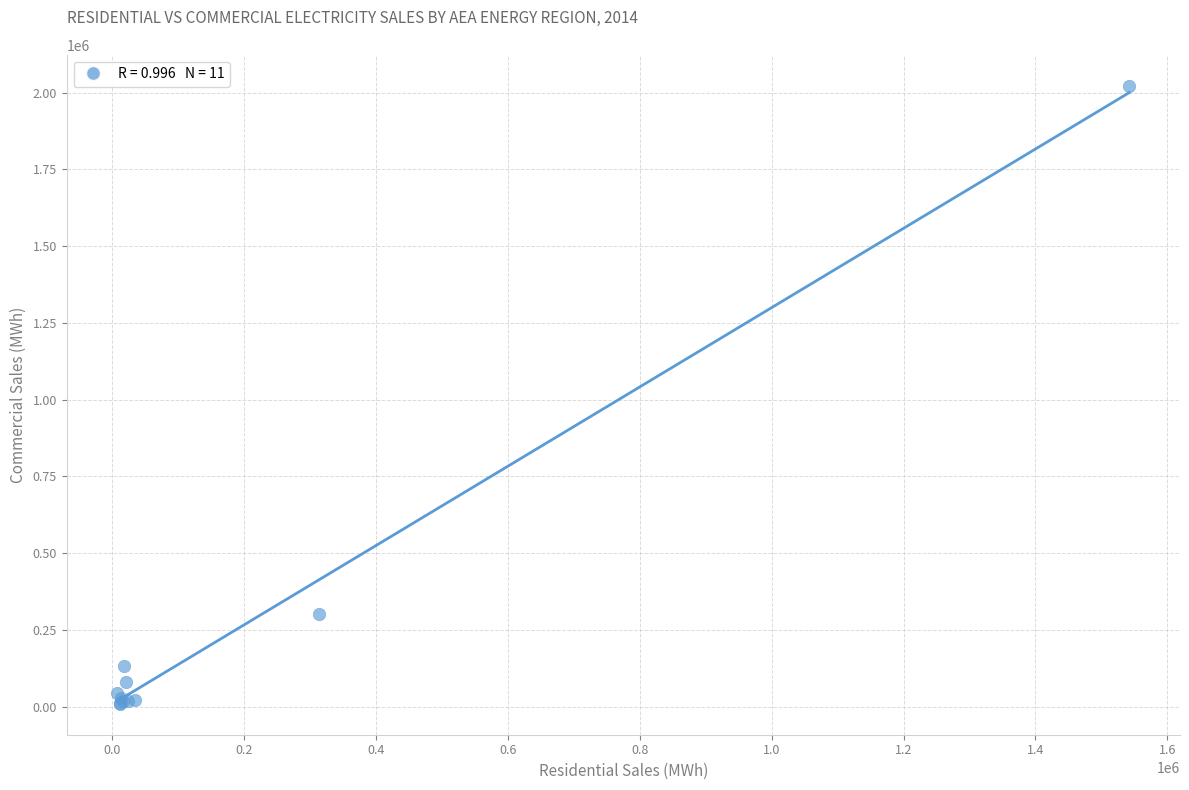

What Y value in the scatter plot is closest to 1016010?

302729.6